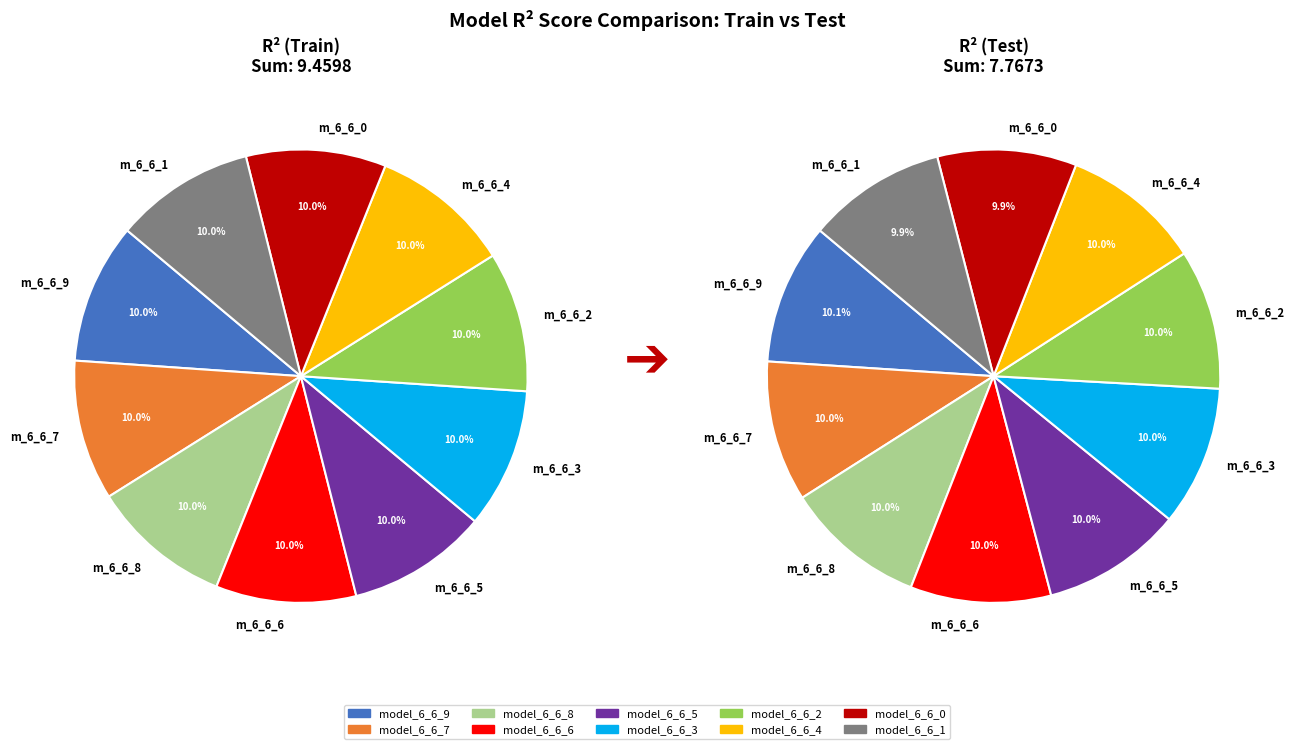

What is the total percentage of model_6_6_1 and model_6_6_4?

20.0%